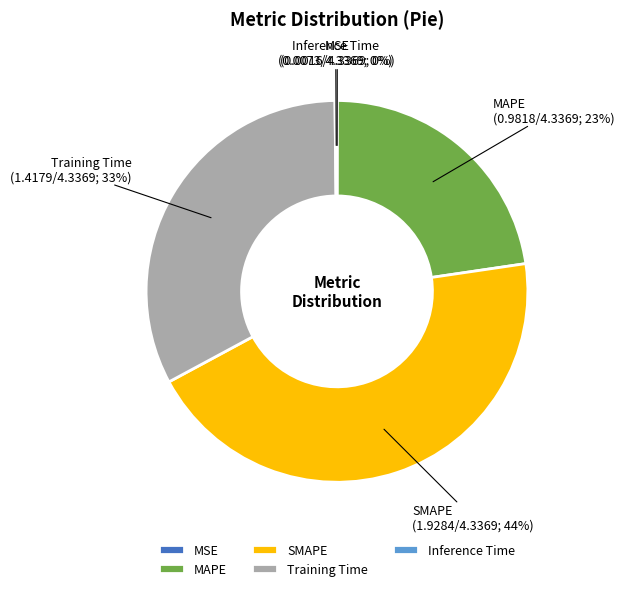

To the nearest percent, what is the average slice percentage?

20%